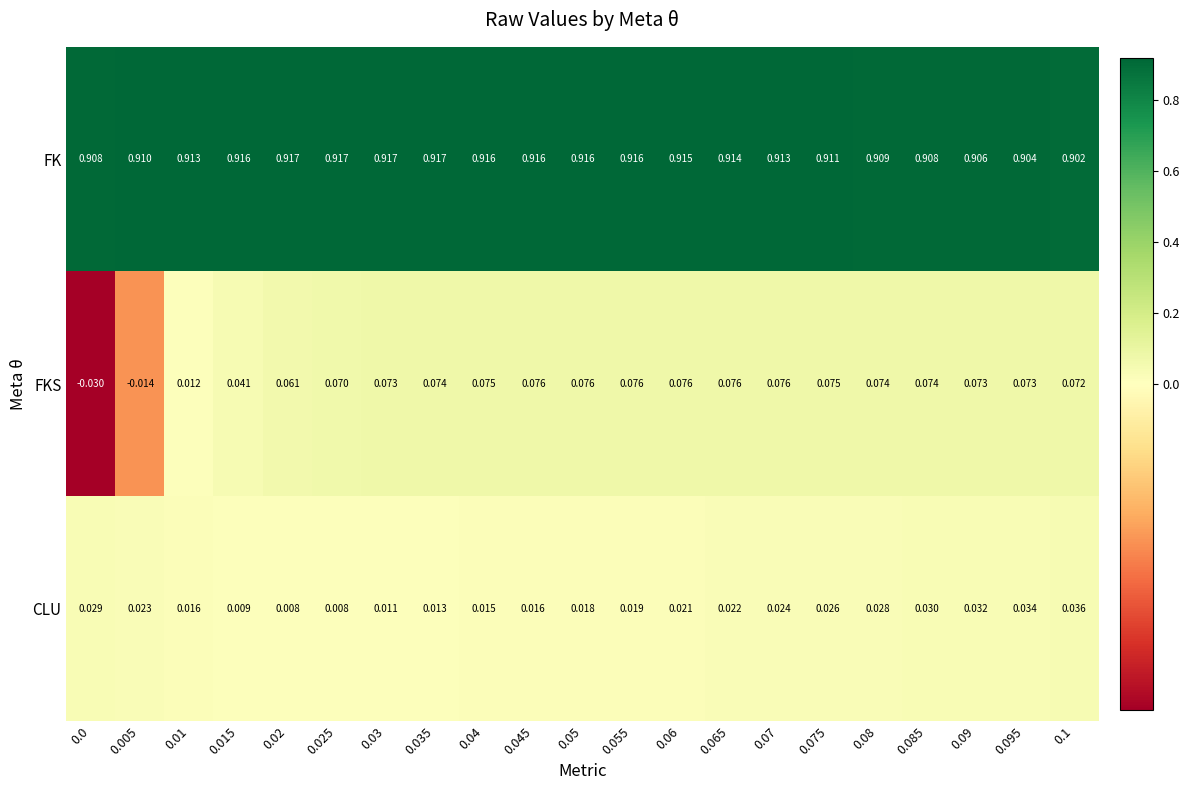

Is the value of FKS at 0.005 greater than the value of FK at 0.05?

No